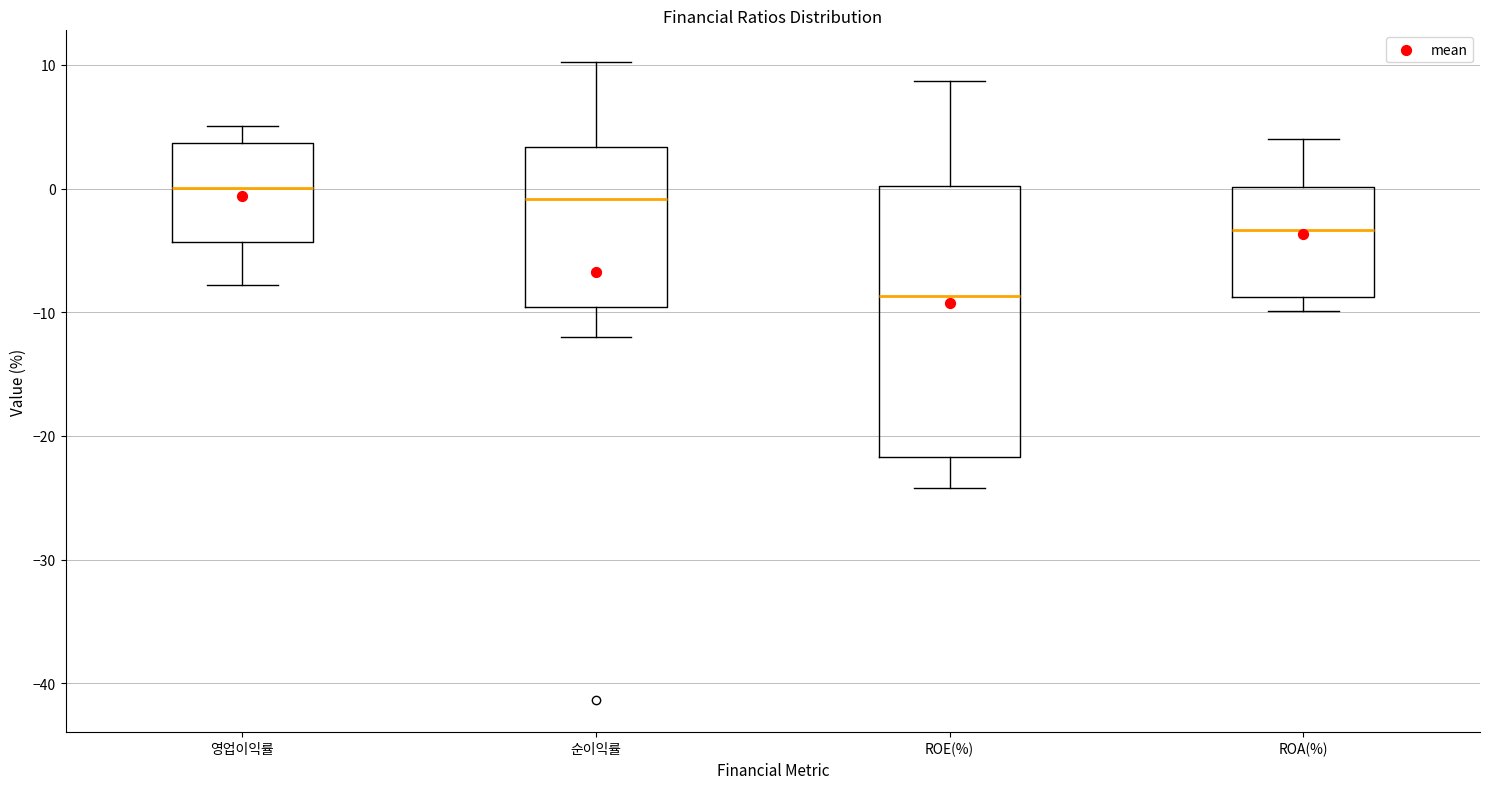

Reading left to right, read every box against the y-axis: the position of its median line, the range the box covers, and the ends of its whiskers. The values are not printed on the chart, so give them approximately, as read against the axis.

영업이익률: median 0, box -4 to 4, whiskers -8 to 5
순이익률: median -1, box -10 to 3, whiskers -12 to 10
ROE(%): median -9, box -22 to 0, whiskers -24 to 9
ROA(%): median -3, box -9 to 0, whiskers -10 to 4